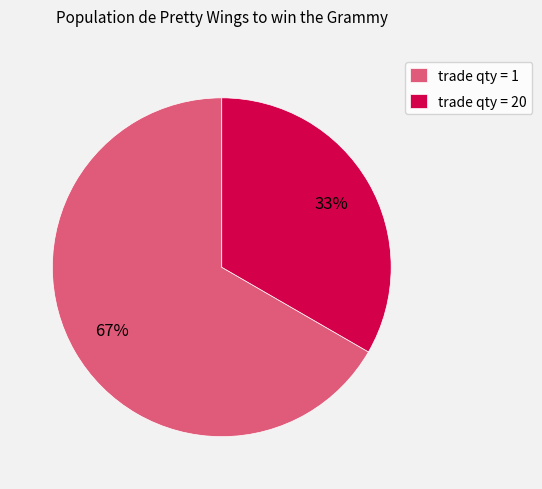

To the nearest percent, what portion does trade qty = 20 represent?

33%